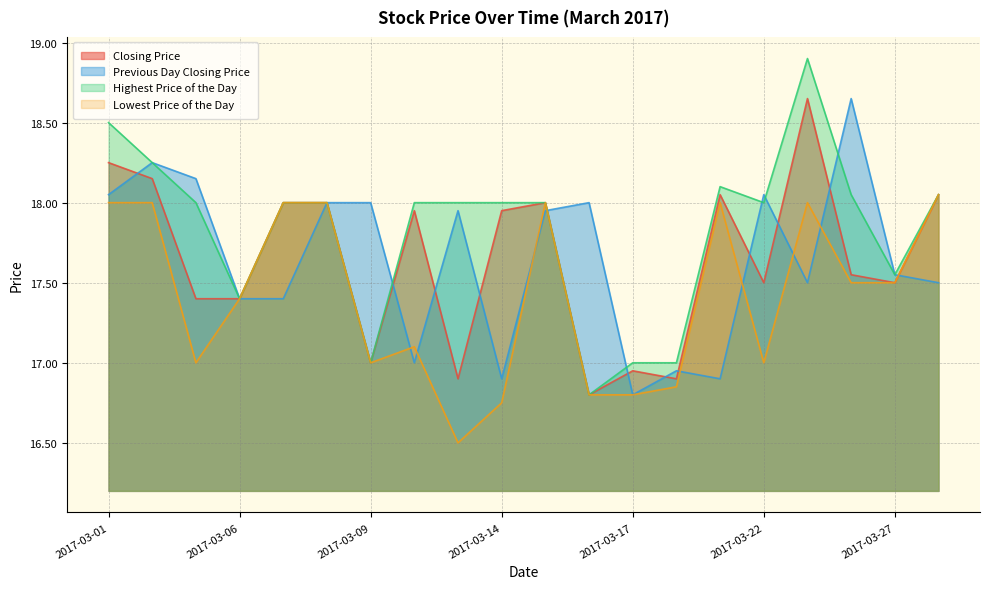

How many values in the Lowest Price of the Day series exceed 17?

12